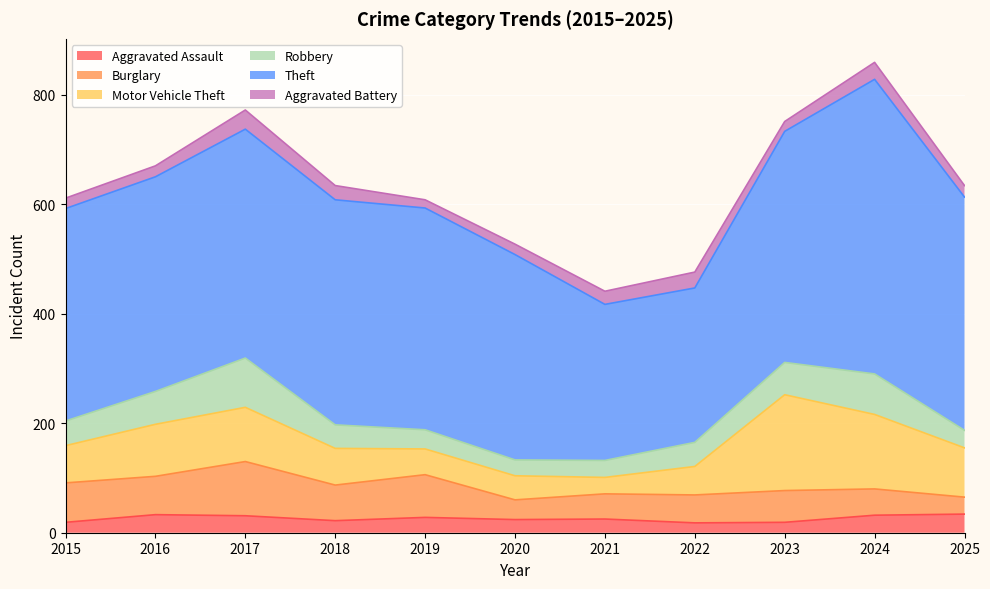

What is the highest value of the Theft series?

538